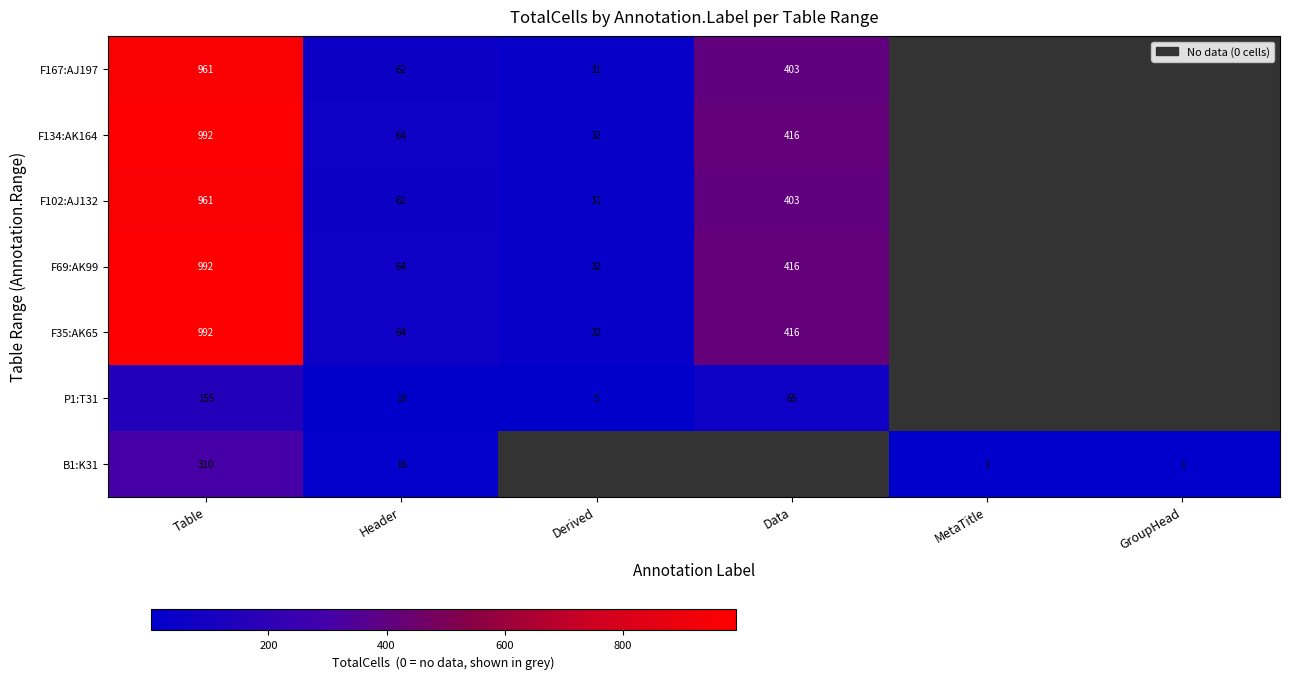

The F69:AK99 series shows 19 at Derived. True or false?

False